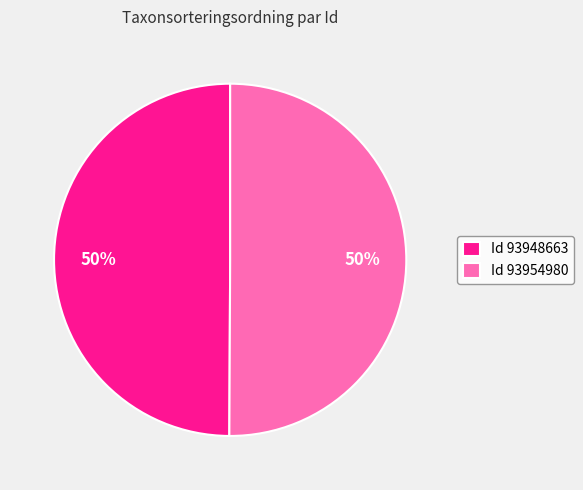

Is the sum of Id 93954980 and Id 93948663 greater than half?

Yes